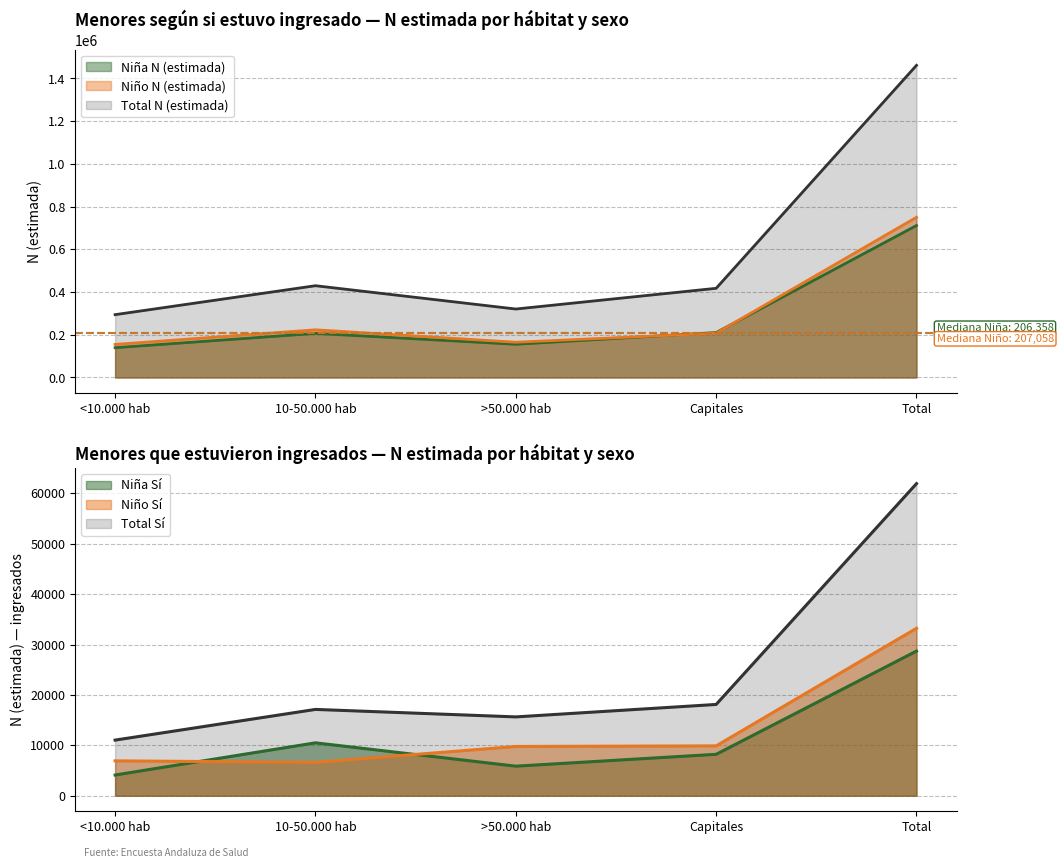

The value of Niña N (estimada) at 10-50.000 hab is 206358. True or false?

True